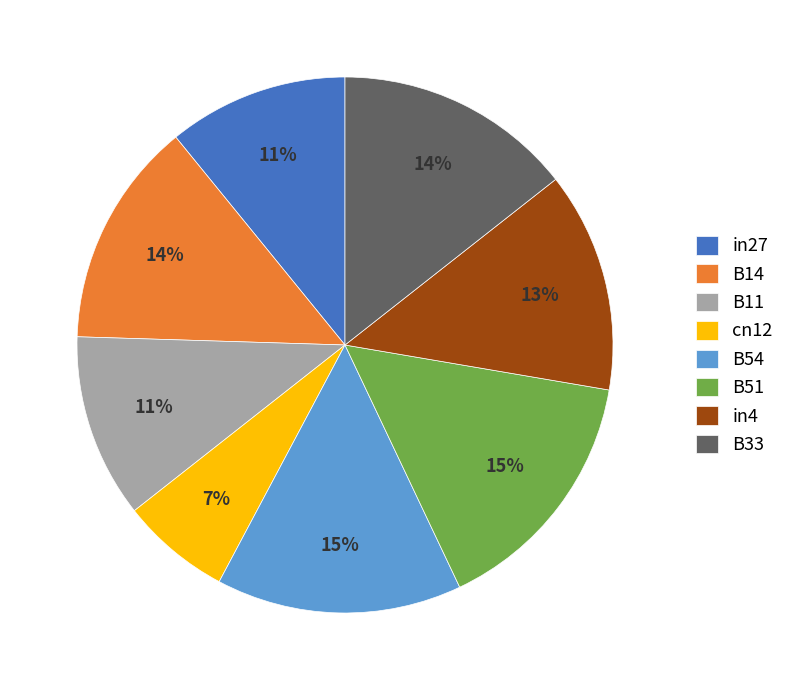

Which category has the smallest portion of the pie?

cn12